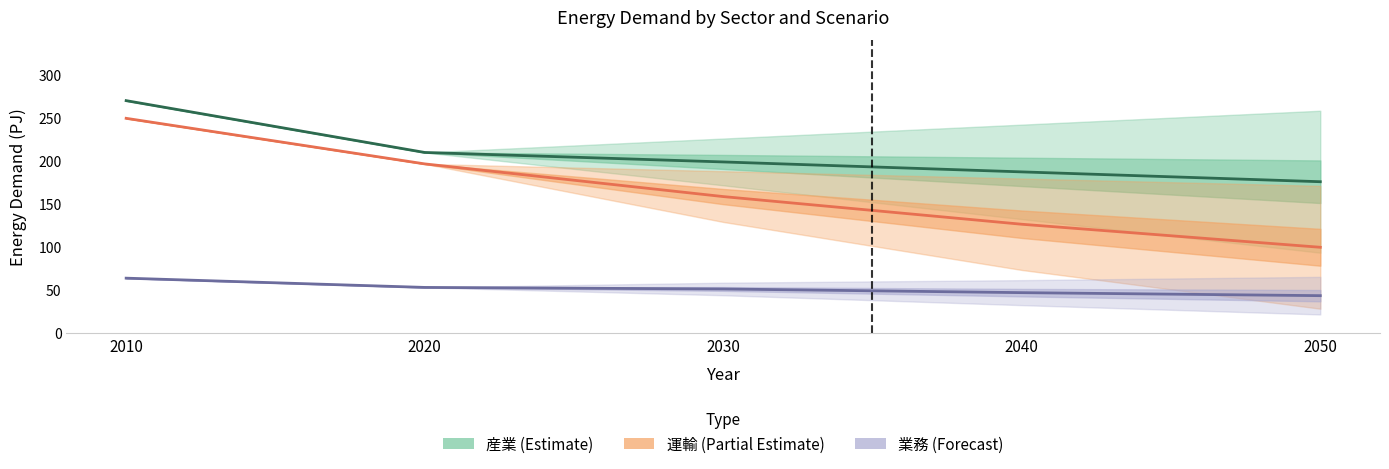

True or false: 産業_シナリオ1_Total and 運輸_シナリオ1_Total cross at least once.

False